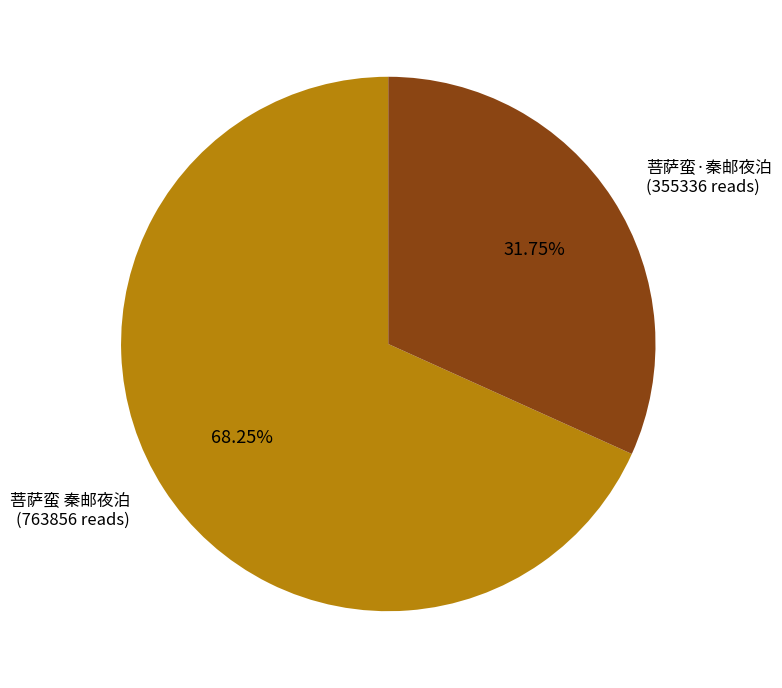

Which has a higher value, 菩萨蛮 秦邮夜泊 or 菩萨蛮·秦邮夜泊?

菩萨蛮 秦邮夜泊